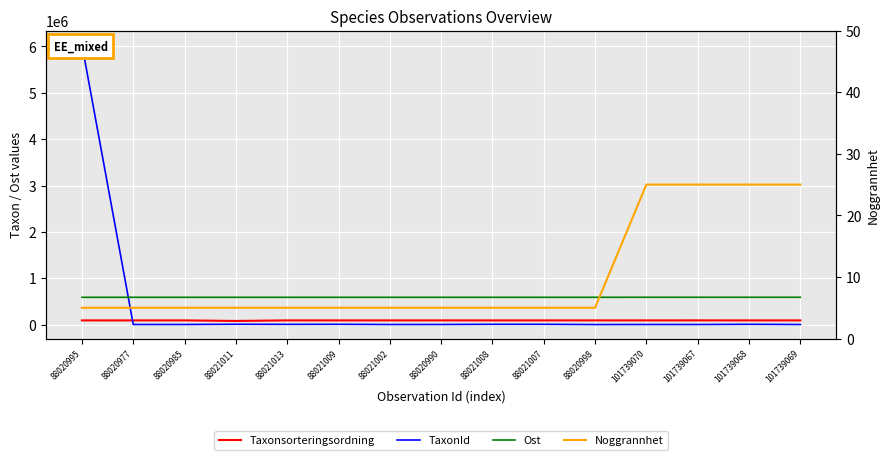

How many series are shown in this chart?

4